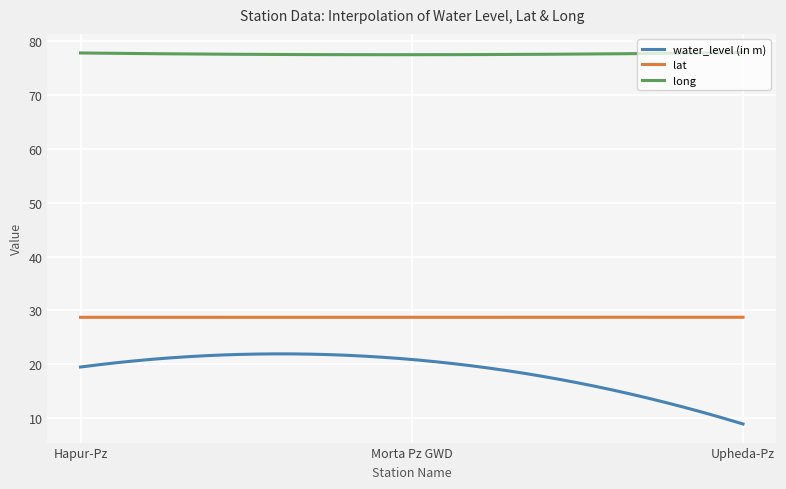

Rank the series by their maximum value, from highest to lowest.

long, lat, water_level (in m)